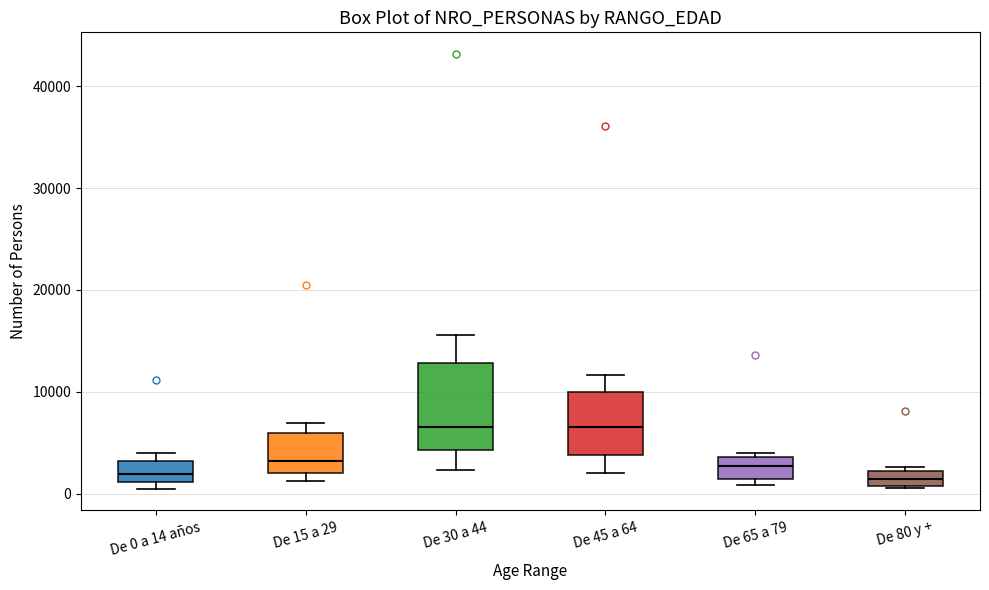

Comparing the boxes themselves (not the whiskers), which one is the tallest?

De 30 a 44